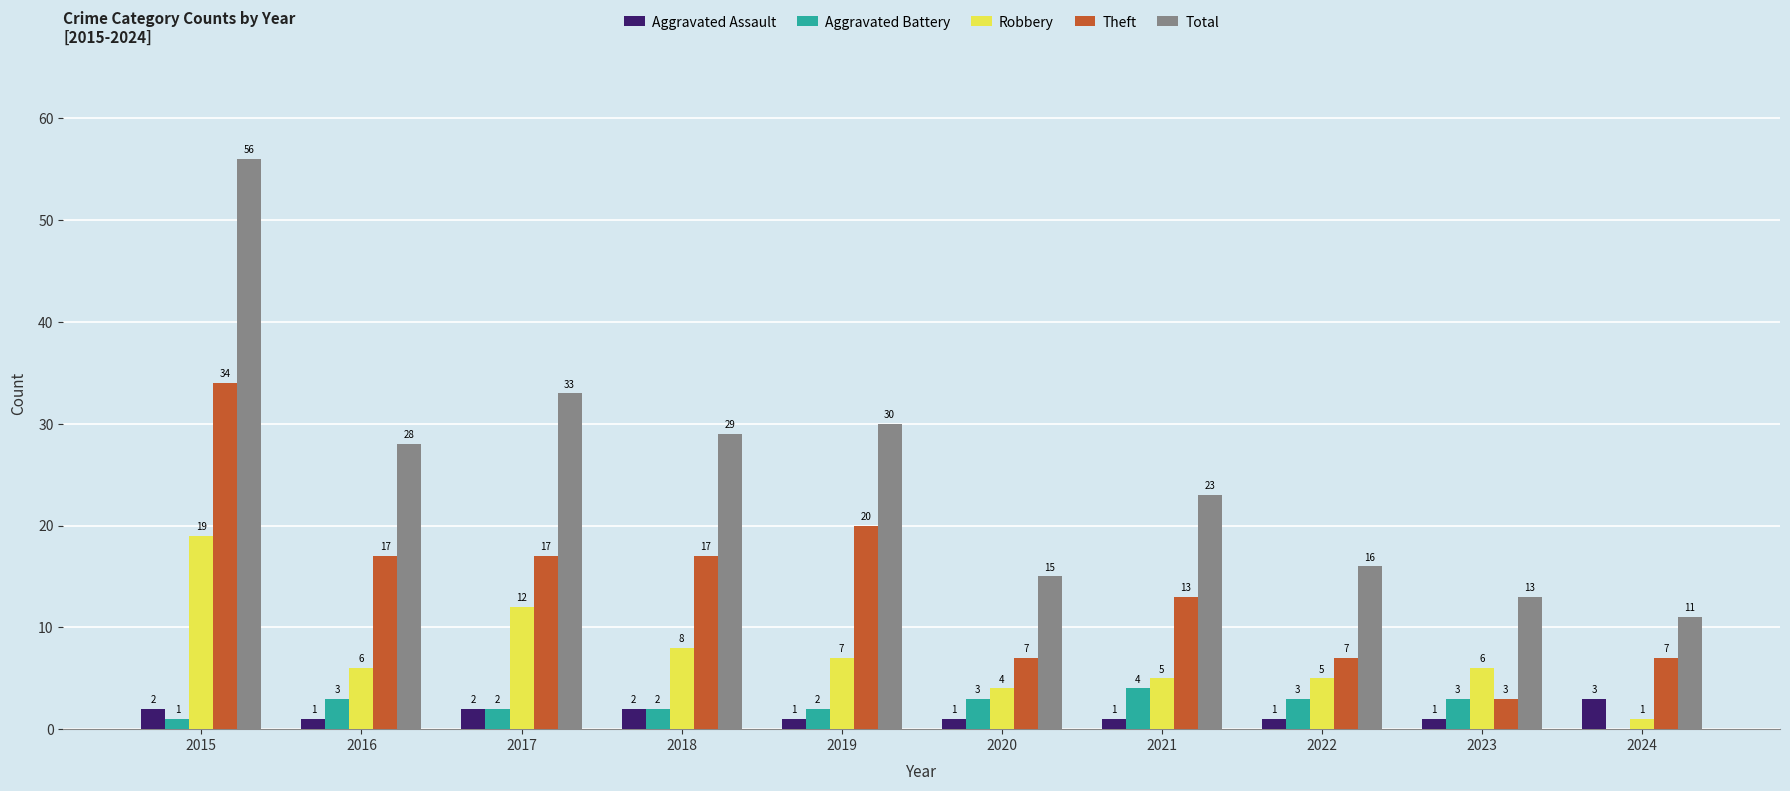

How many groups of bars are there?

10